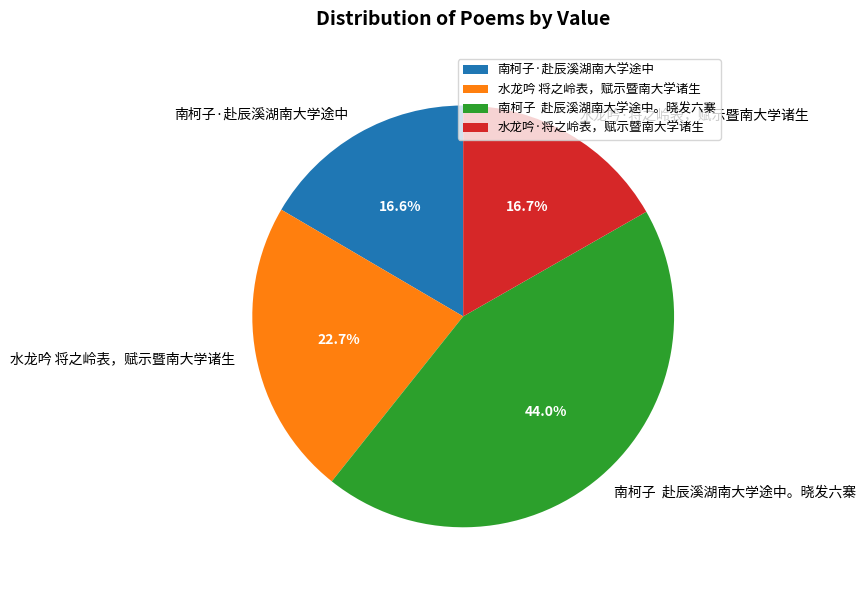

Which has a higher value, 南柯子 赴辰溪湖南大学途中。晓发六寨 or 水龙吟 将之岭表，赋示暨南大学诸生?

南柯子 赴辰溪湖南大学途中。晓发六寨